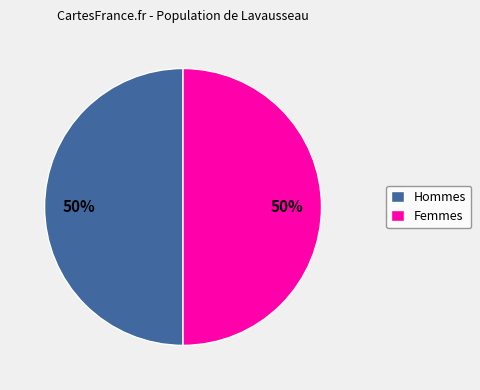

Combined, do Femmes and Hommes account for over 50%?

Yes